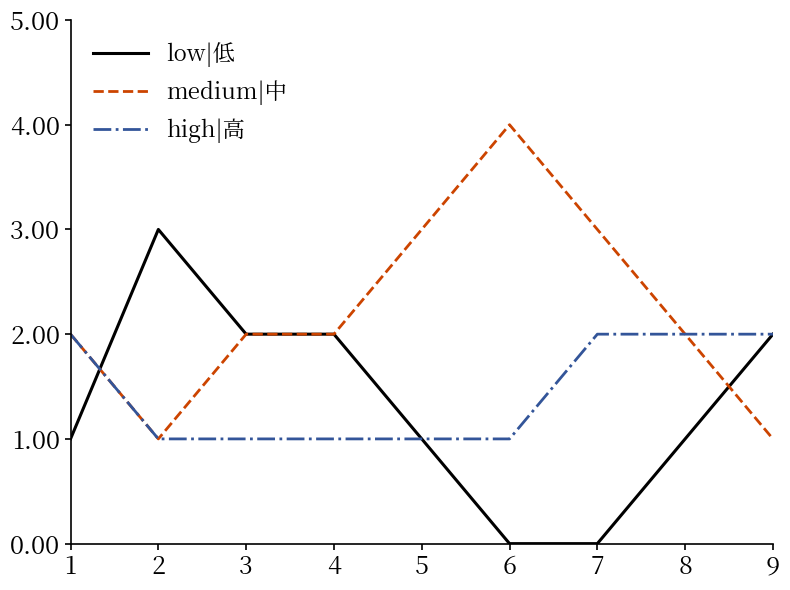

Reading left to right, list all the values displayed in this chart.

low|低: 1	3	2	2	1	0	0	1	2
medium|中: 2	1	2	2	3	4	3	2	1
high|高: 2	1	1	1	1	1	2	2	2